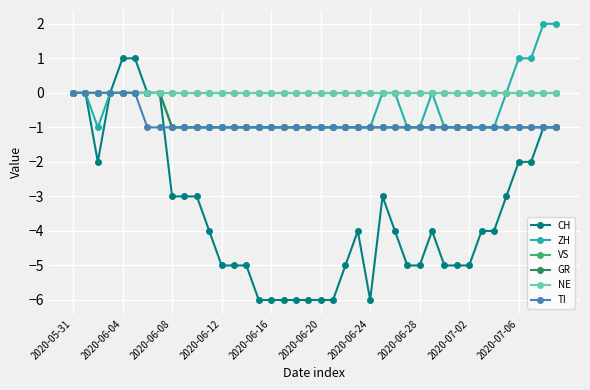

True or false: VS and ZH cross at least once.

False